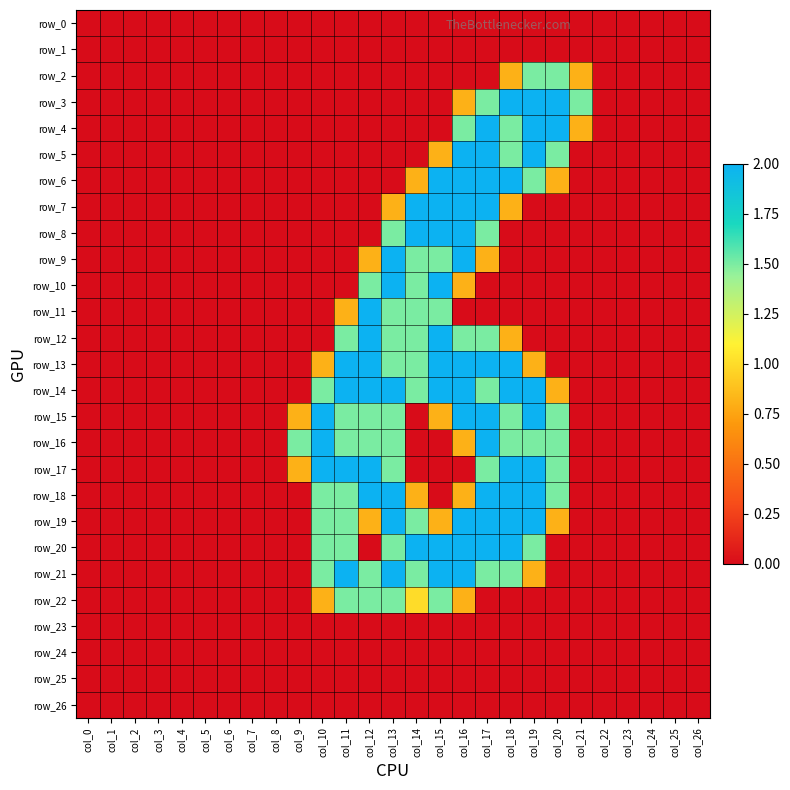

What is the difference between the maximum and minimum values in the row_10 series?

2.0